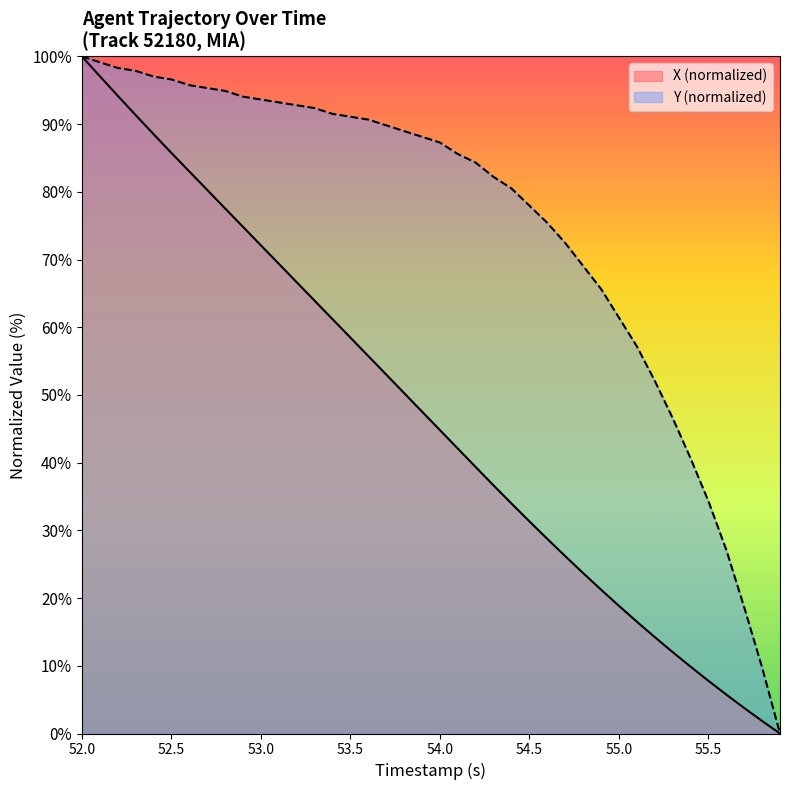

Which series has the largest total across all categories?

Y (normalized)